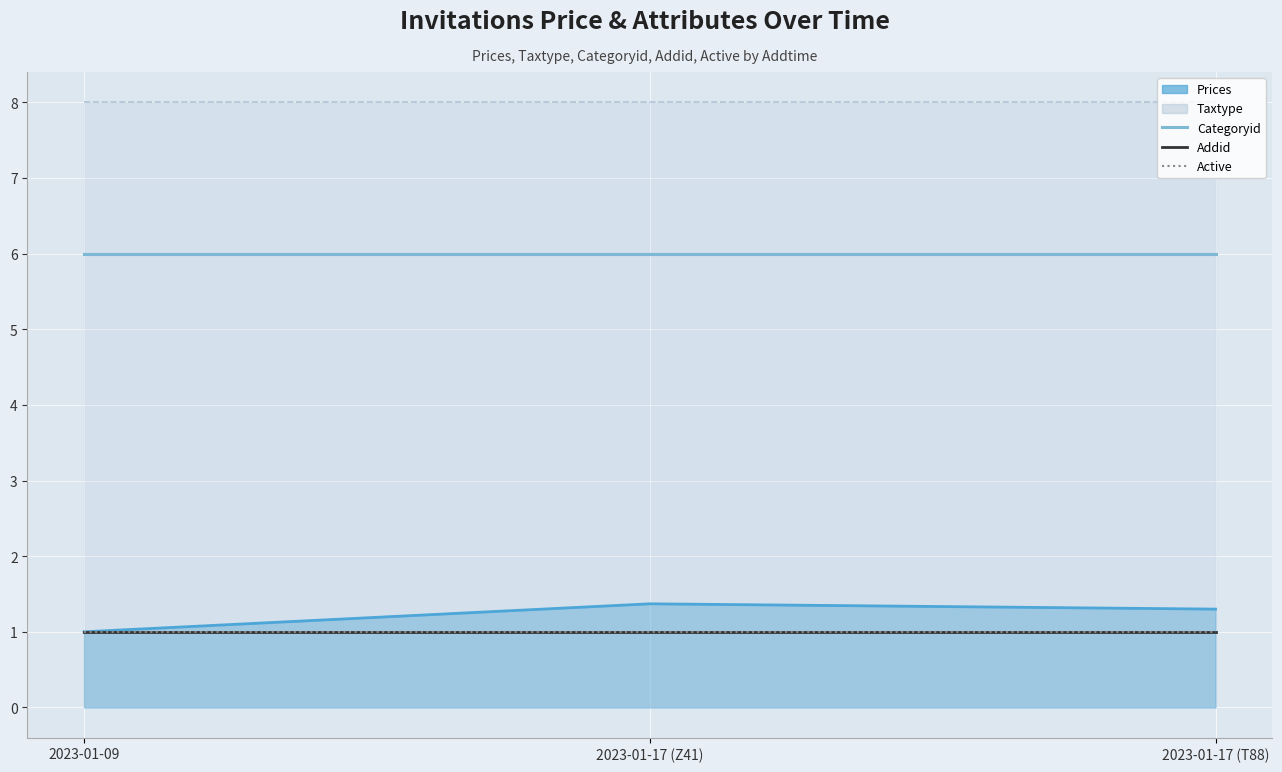

Is it true that Categoryid equals 6 at 2023-01-09?

True